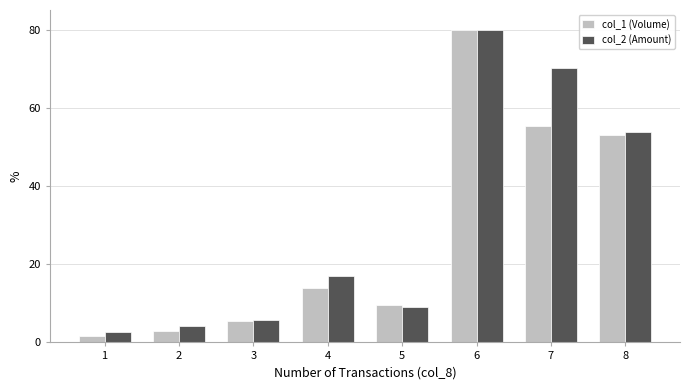

The value of col_2 (Amount) at 6 is 122.4. True or false?

False